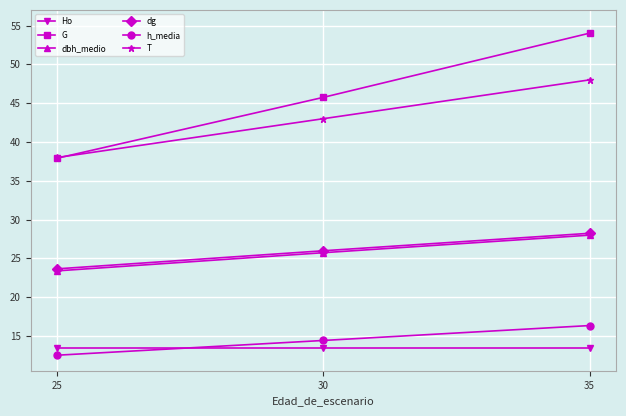

Which series has the largest range (max minus min)?

G